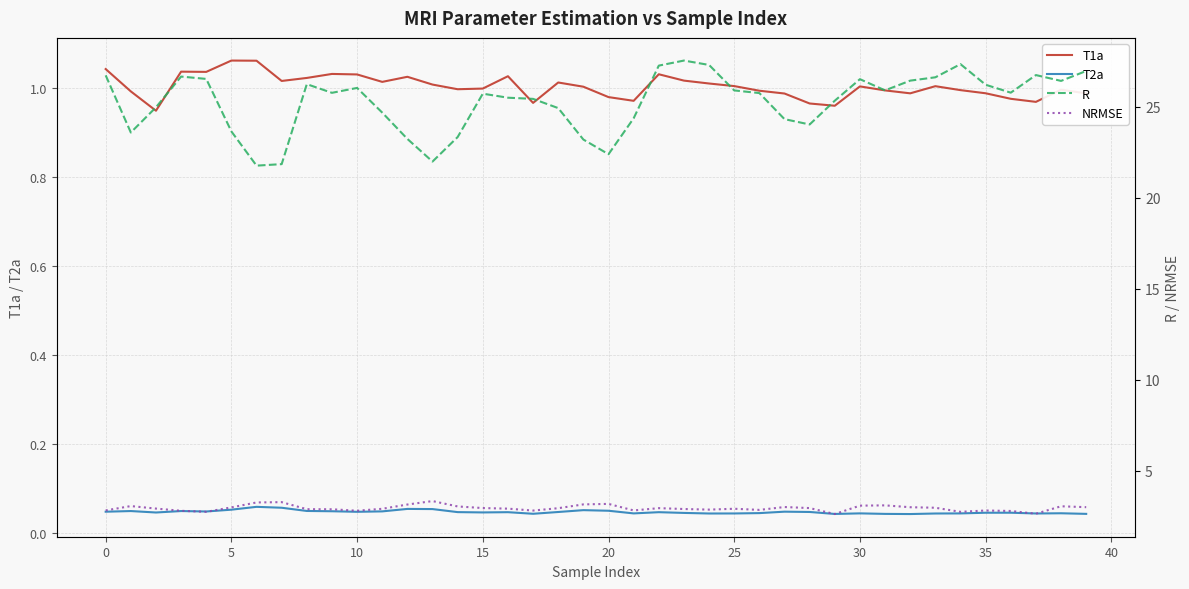

Count the number of categories in the chart.

40